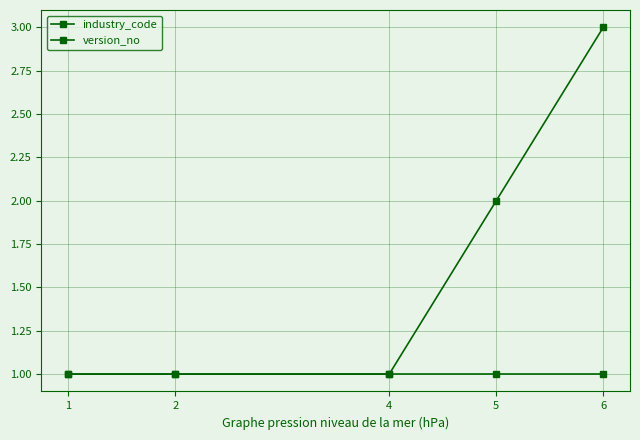

How many series are shown in this chart?

2